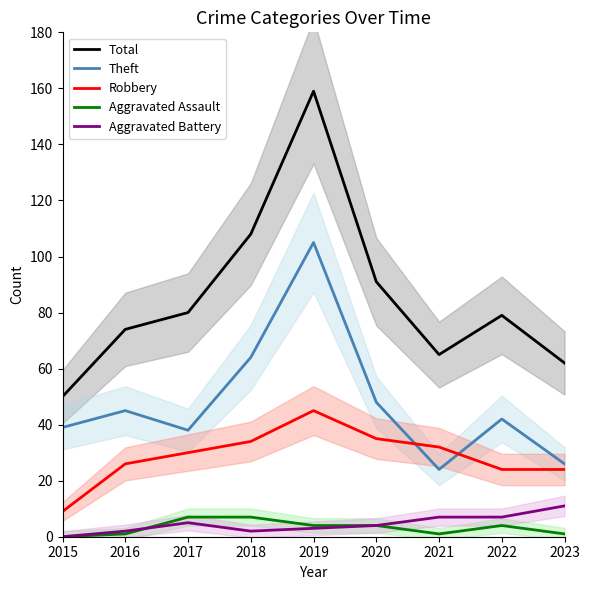

What is the approximate value of Robbery at 2021?

32